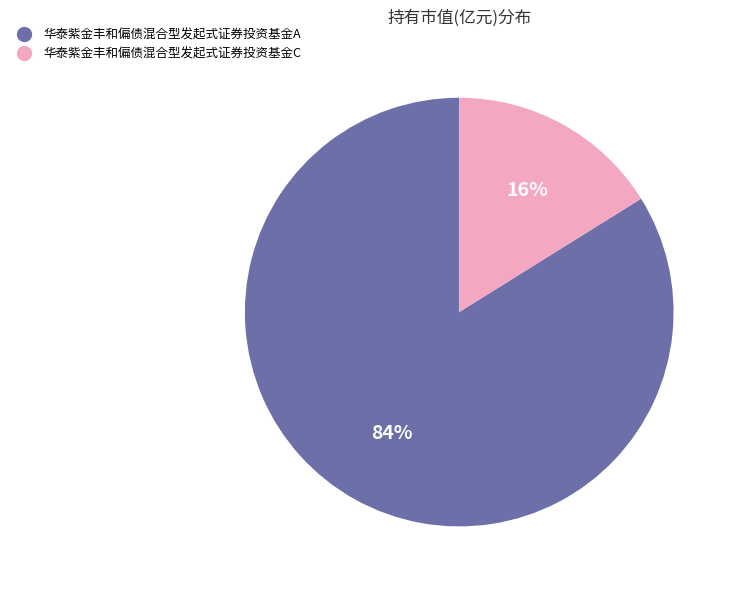

Which category has the smallest portion of the pie?

华泰紫金丰和偏债混合型发起式证券投资基金C